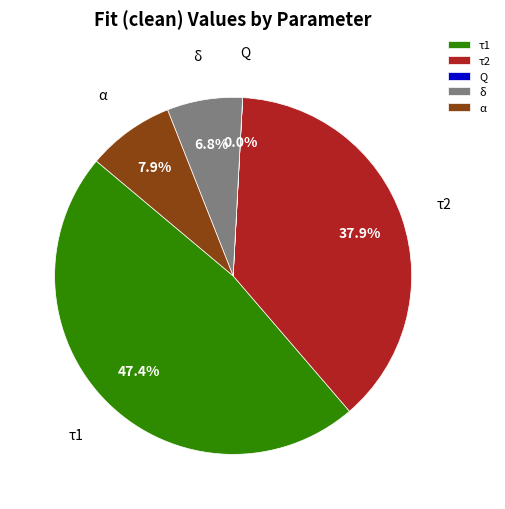

Between α and δ, which is larger?

α